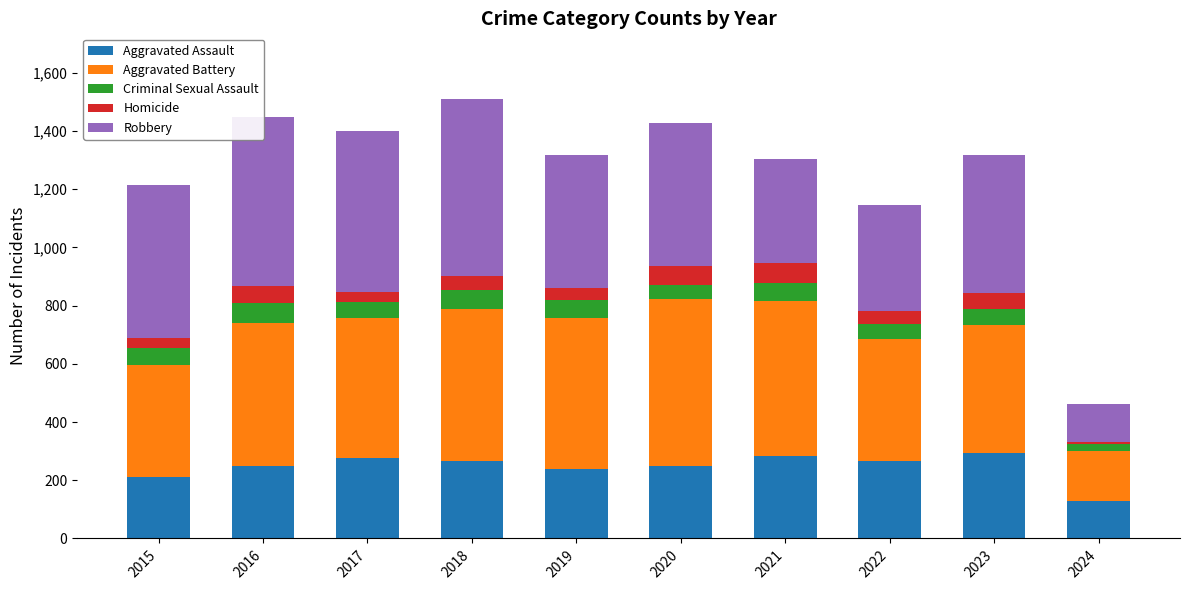

Is it true that Aggravated Assault equals 206 at 2024?

False